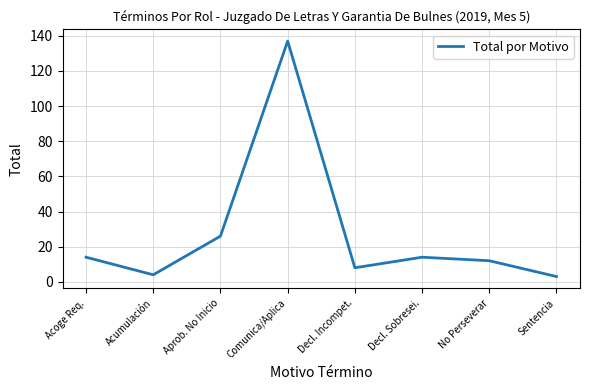

How many series are shown in this chart?

1